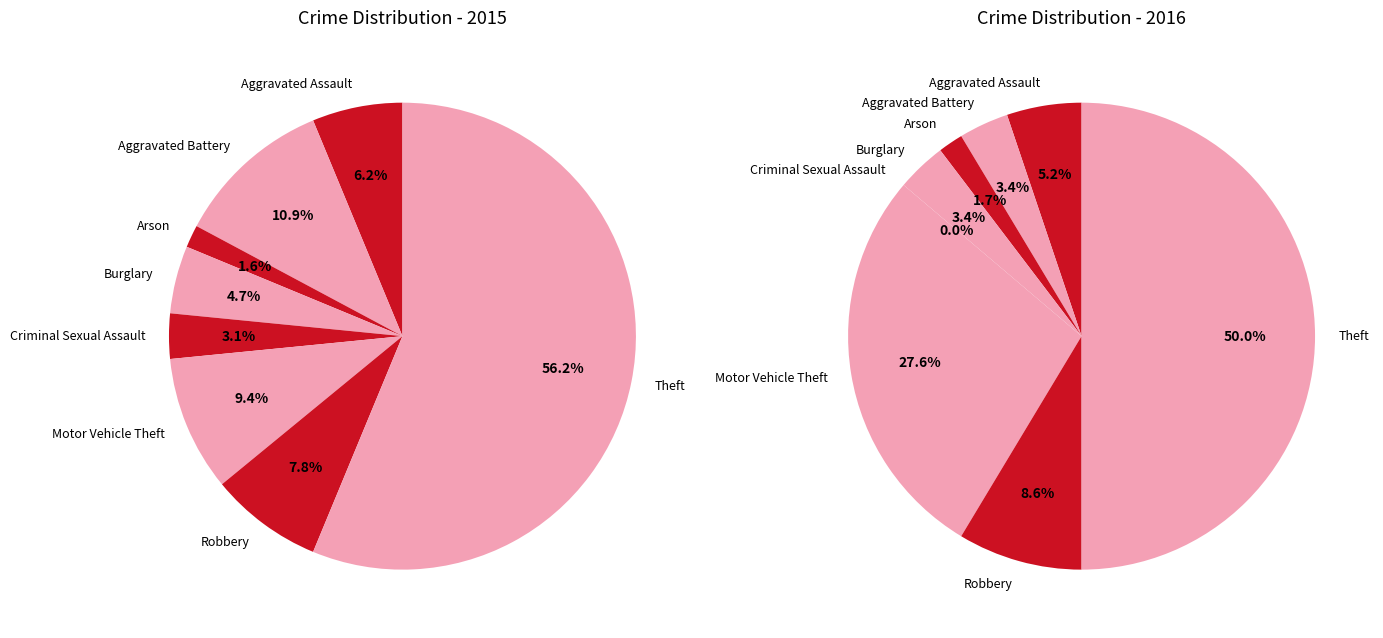

What percentage do Aggravated Assault and Theft together represent?

62.5%